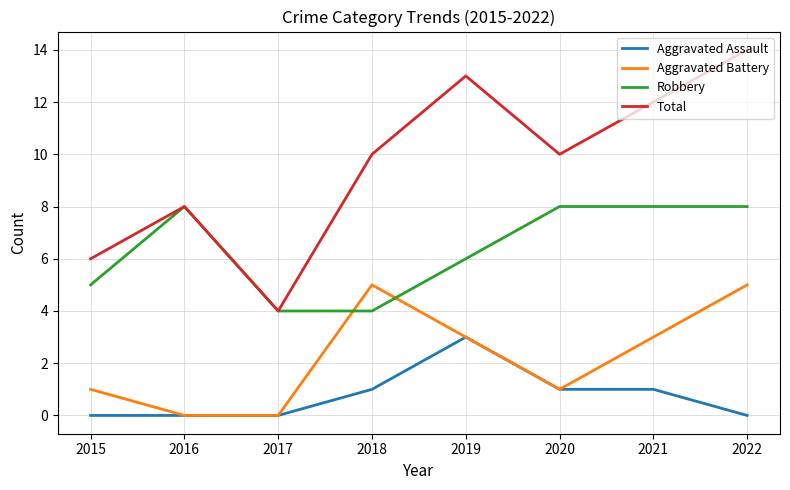

Which series has the largest total across all categories?

Total